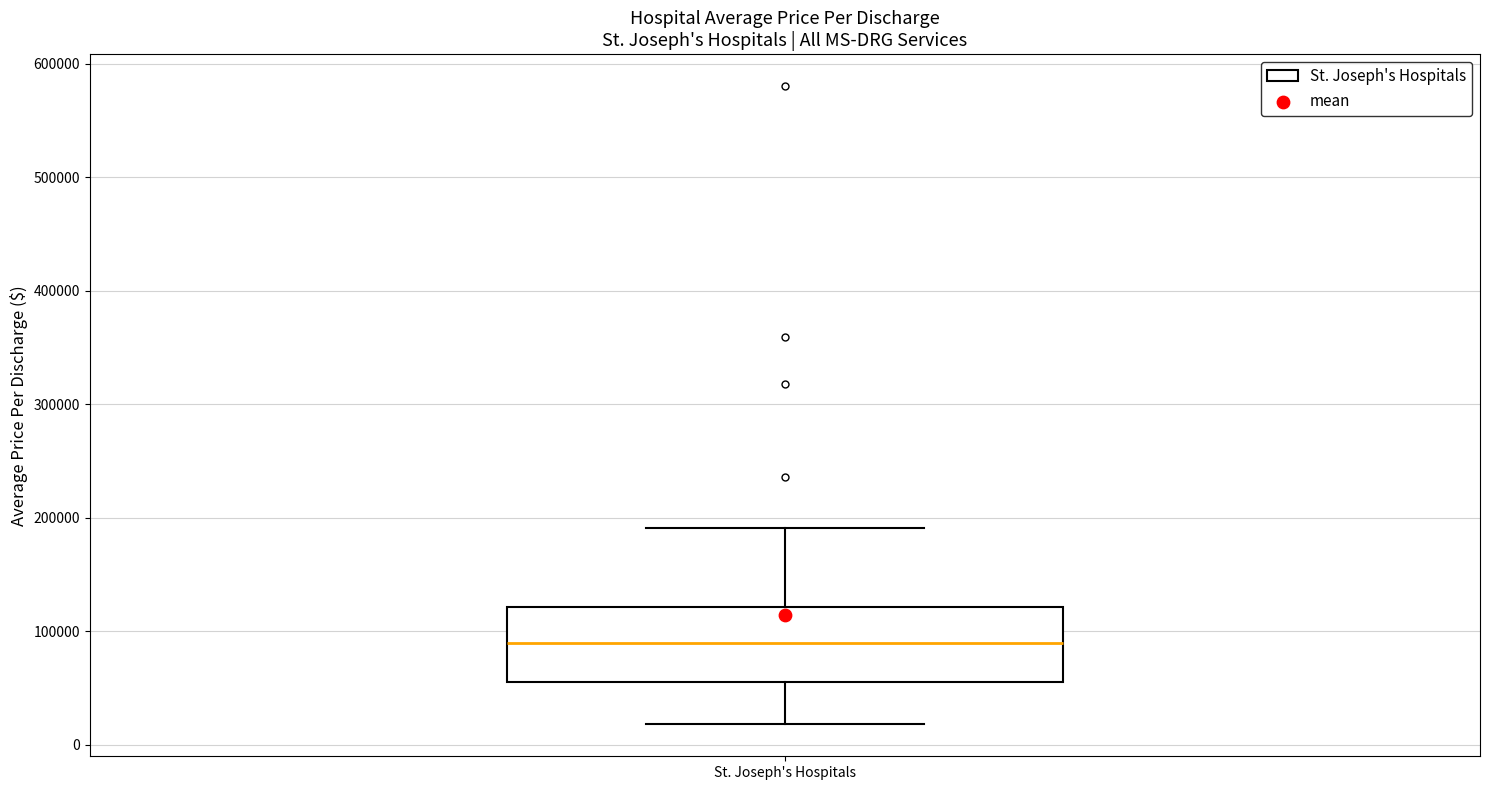

Read this box plot against the y-axis: the position of the median line, the range covered by the box, and the ends of both whiskers. The values are not printed on the chart, so give them approximately, as read against the axis.

median 90000, box 50000 to 120000, whiskers 20000 to 190000